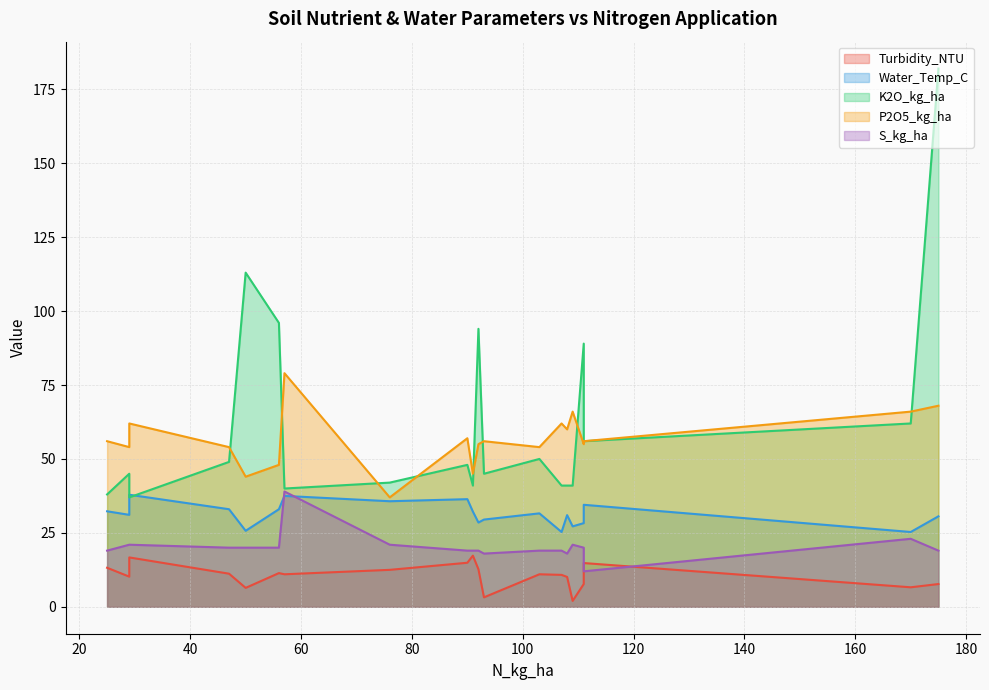

Which category has the highest value across all series?

175